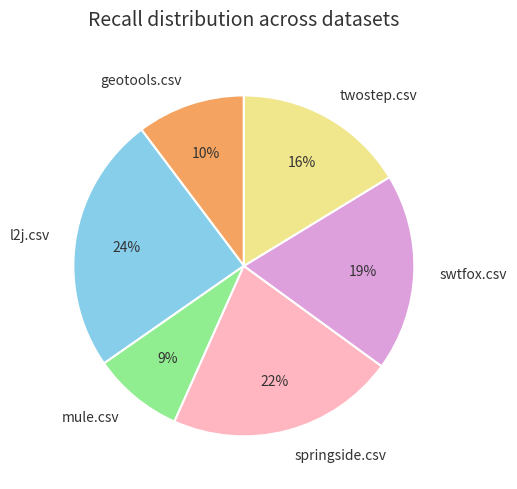

Which has a higher value, twostep.csv or geotools.csv?

twostep.csv